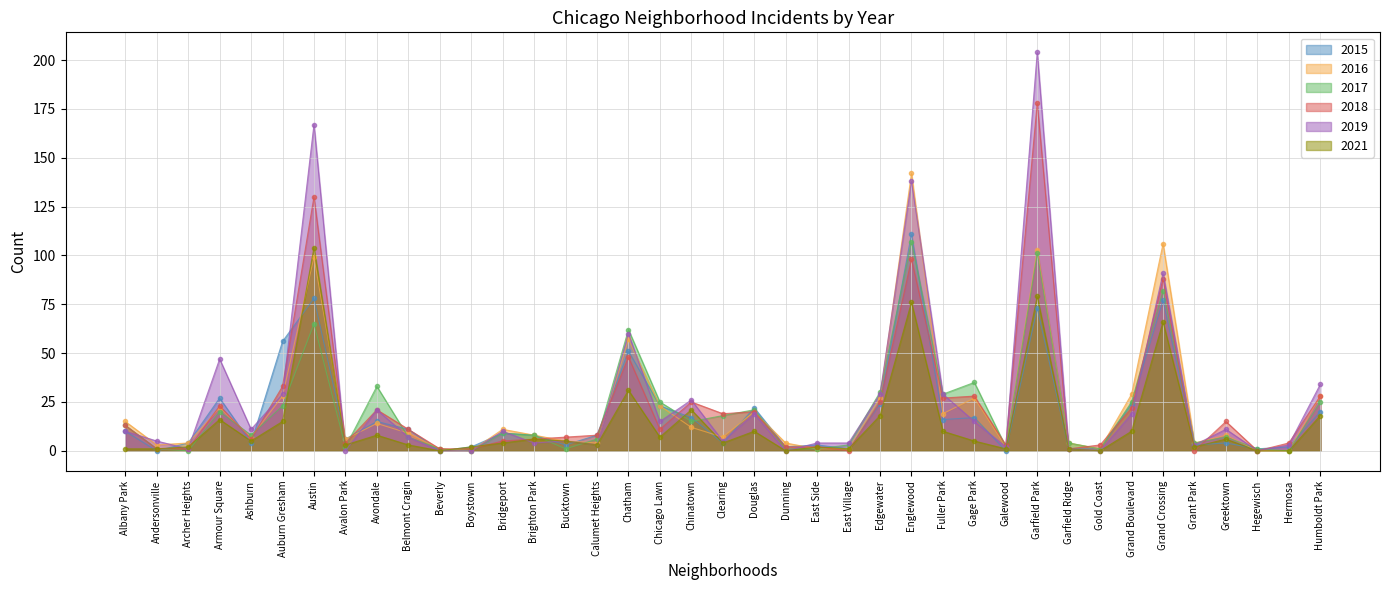

Which series ends up on top after the final intersection of 2019 and 2018?

2019